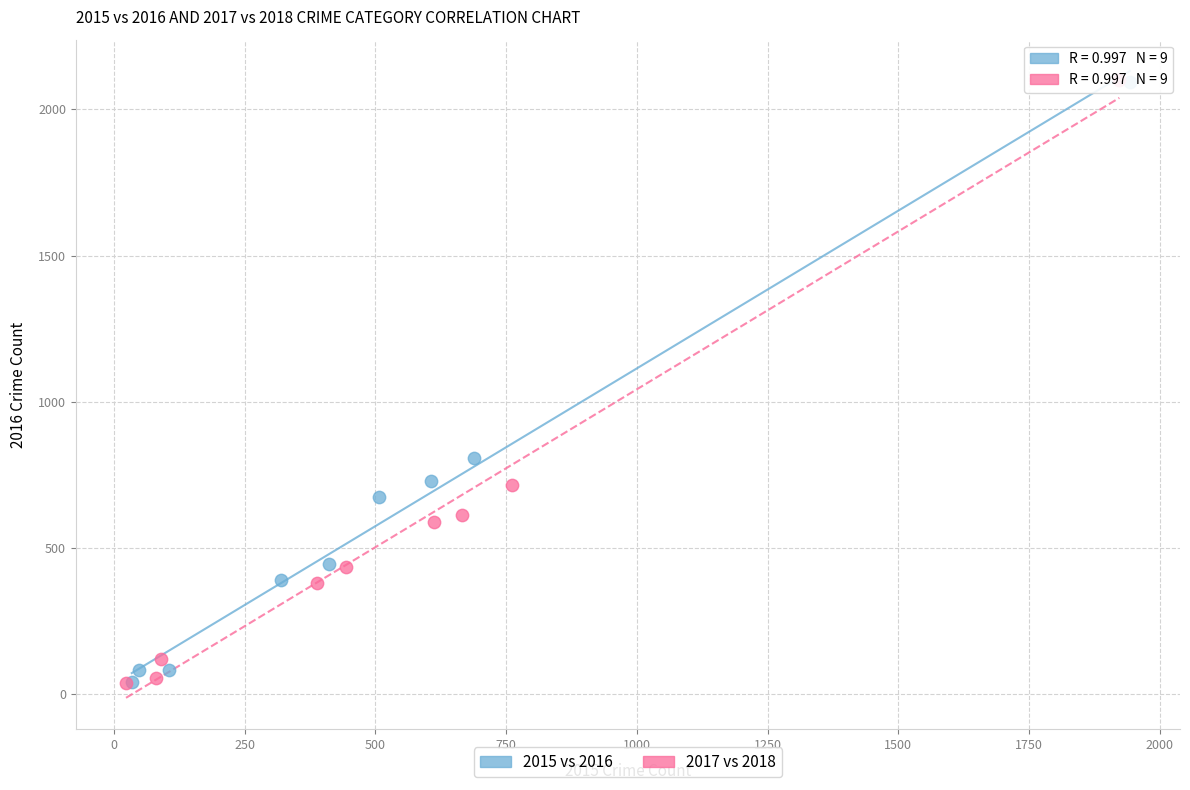

Which series has the largest Y range (max minus min)?

2017 vs 2018